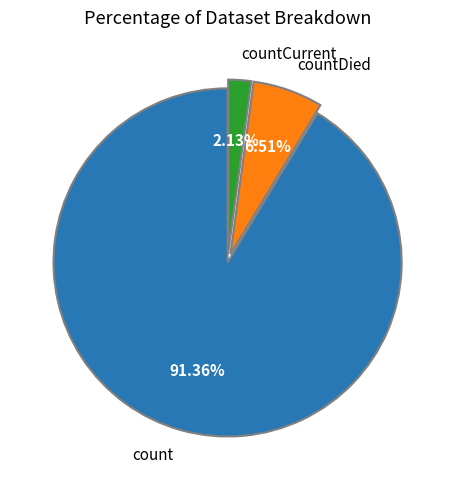

How many slices are in this pie chart?

3